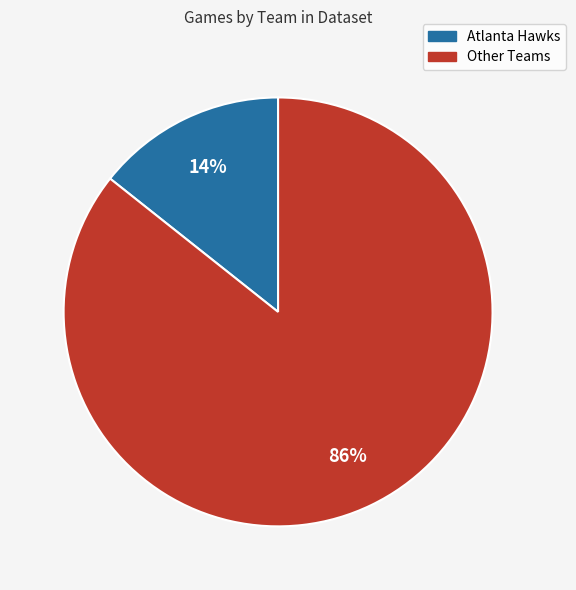

Is there any slice that represents more than half of the pie?

Yes